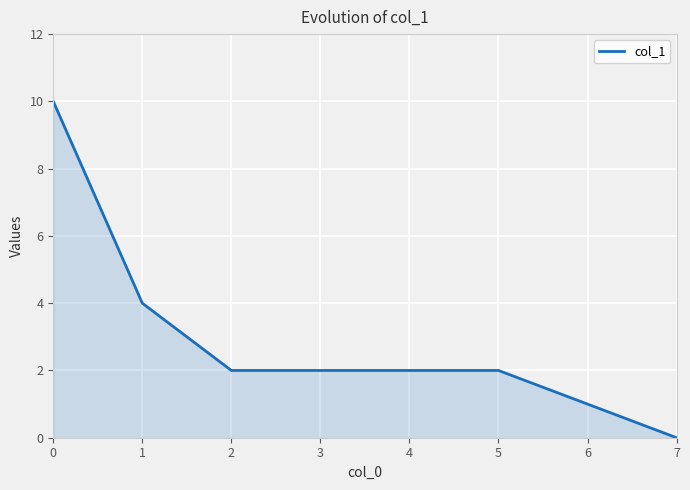

Reading left to right, extract all data points from this chart.

10	4	2	2	2	2	1	0